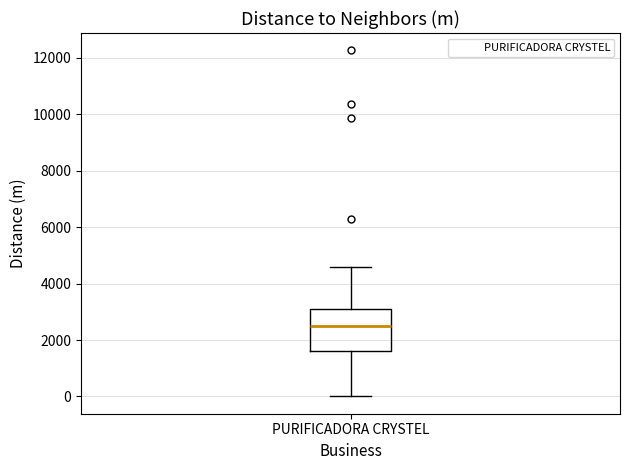

Read this box plot against the y-axis: the position of the median line, the range covered by the box, and the ends of both whiskers. The values are not printed on the chart, so give them approximately, as read against the axis.

median 2600, box 1600 to 3200, whiskers 0 to 4600